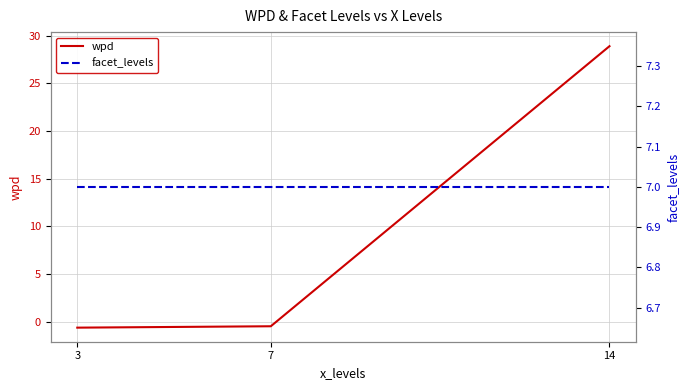

What are all the series names shown in the legend?

wpd, facet_levels